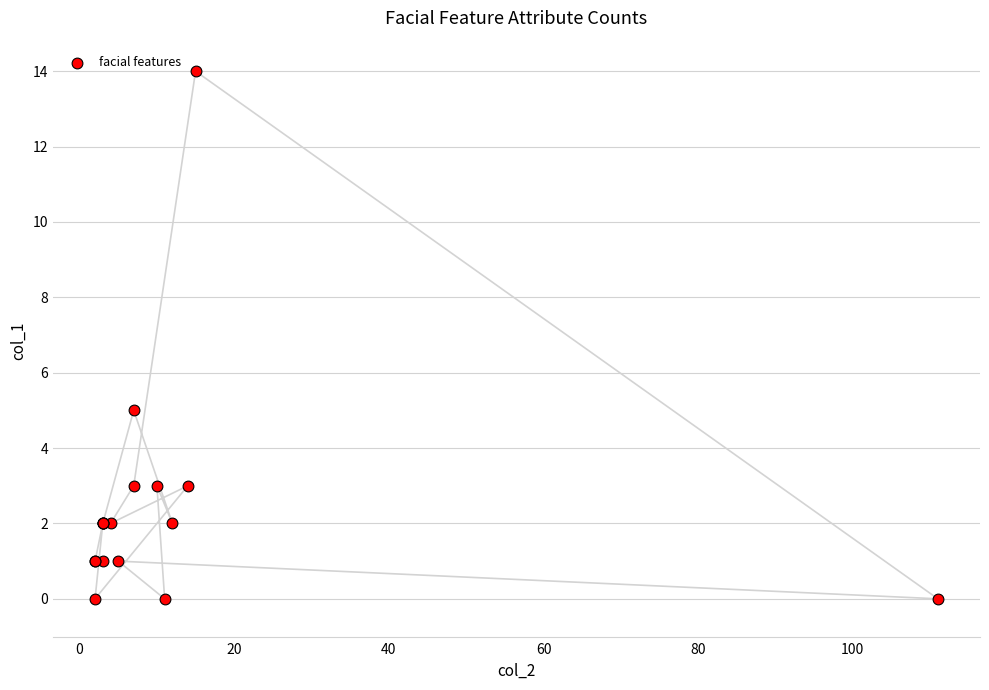

What Y value in the scatter plot is closest to 7?

5